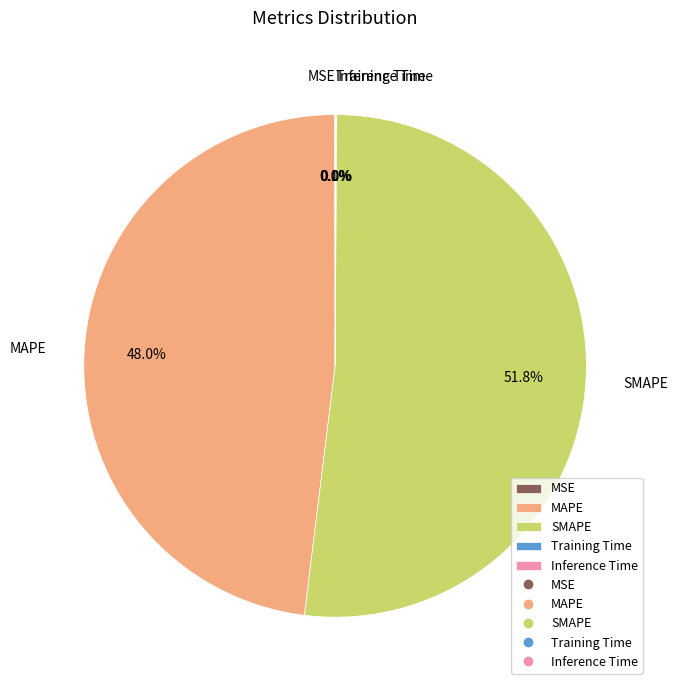

Which category has the biggest portion of the pie?

SMAPE